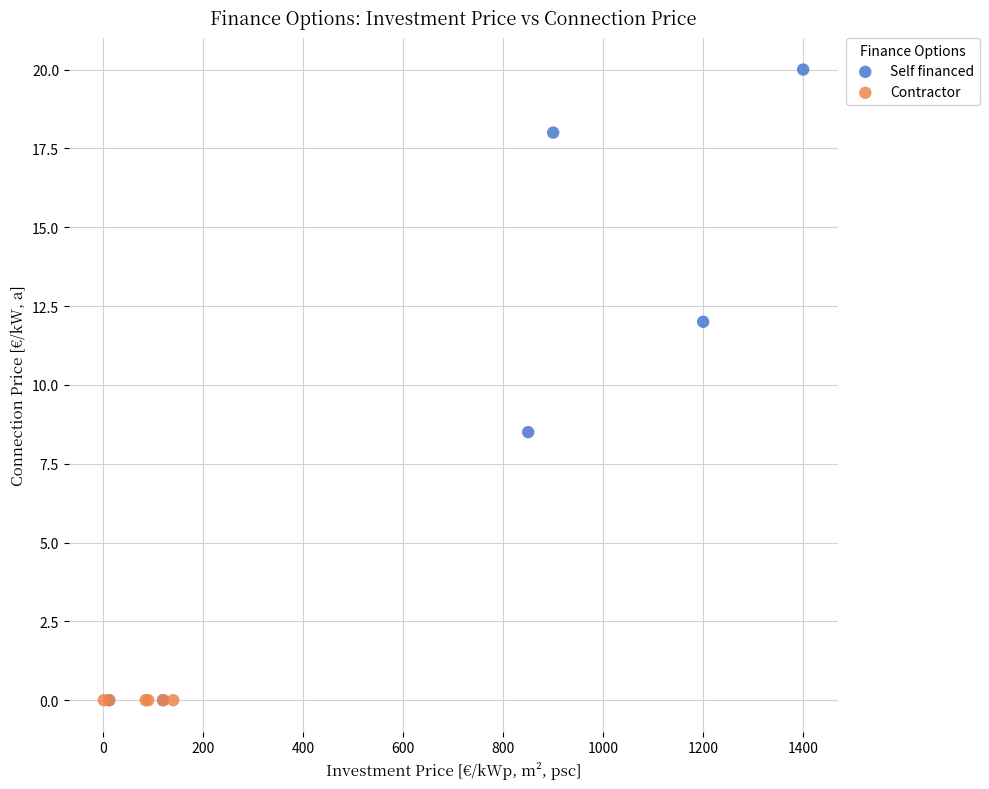

Which series contains the highest Y value?

Self financed